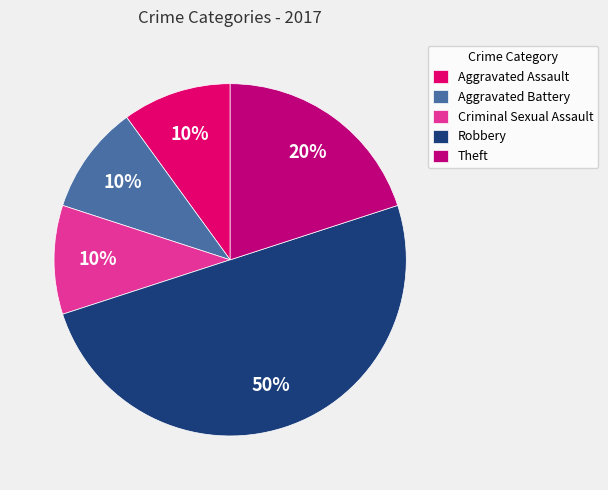

Approximately how many times larger is the value at Criminal Sexual Assault compared to Robbery?

0.2